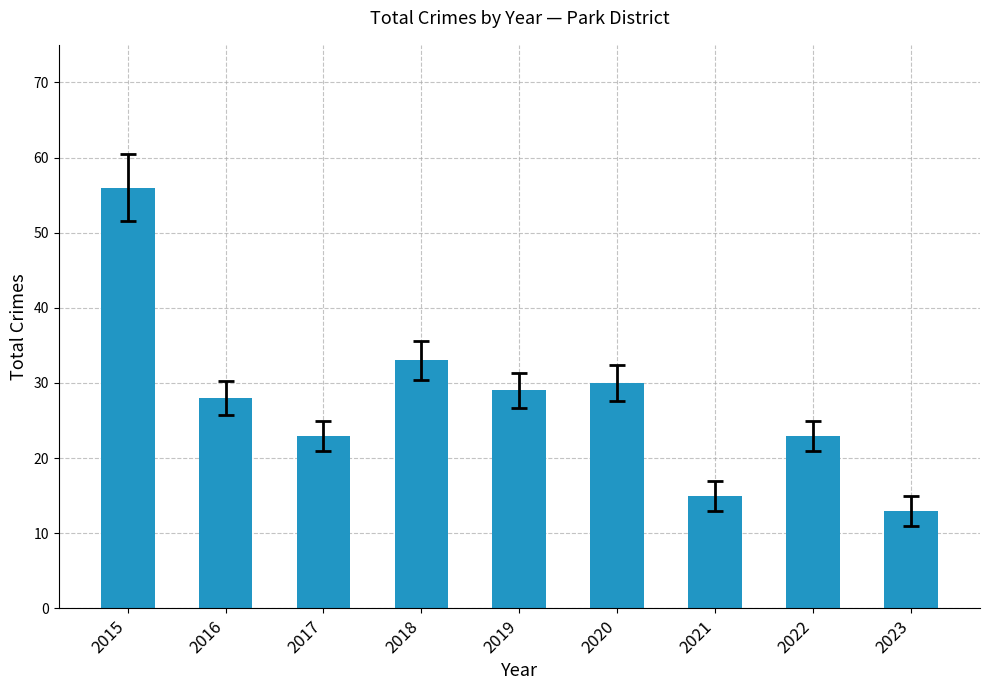

Reading right to left, transcribe all the data shown in this chart.

13	23	15	30	29	33	23	28	56